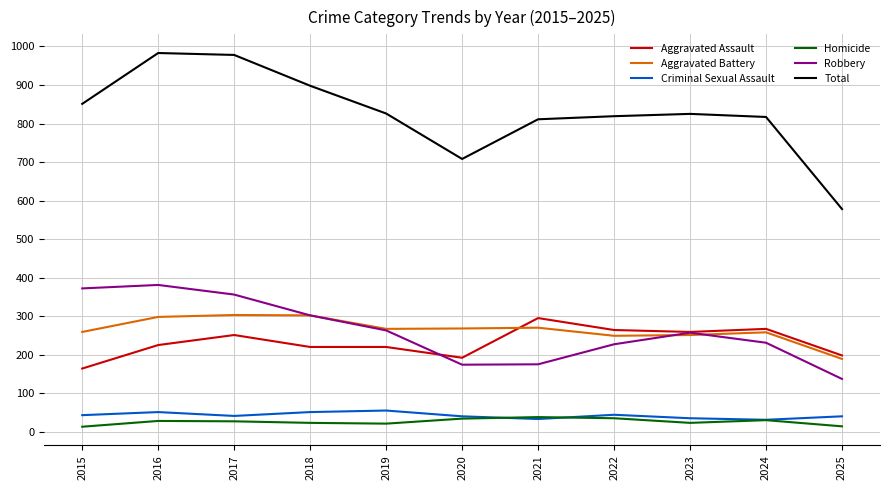

True or false: Aggravated Battery and Criminal Sexual Assault intersect in this chart.

False